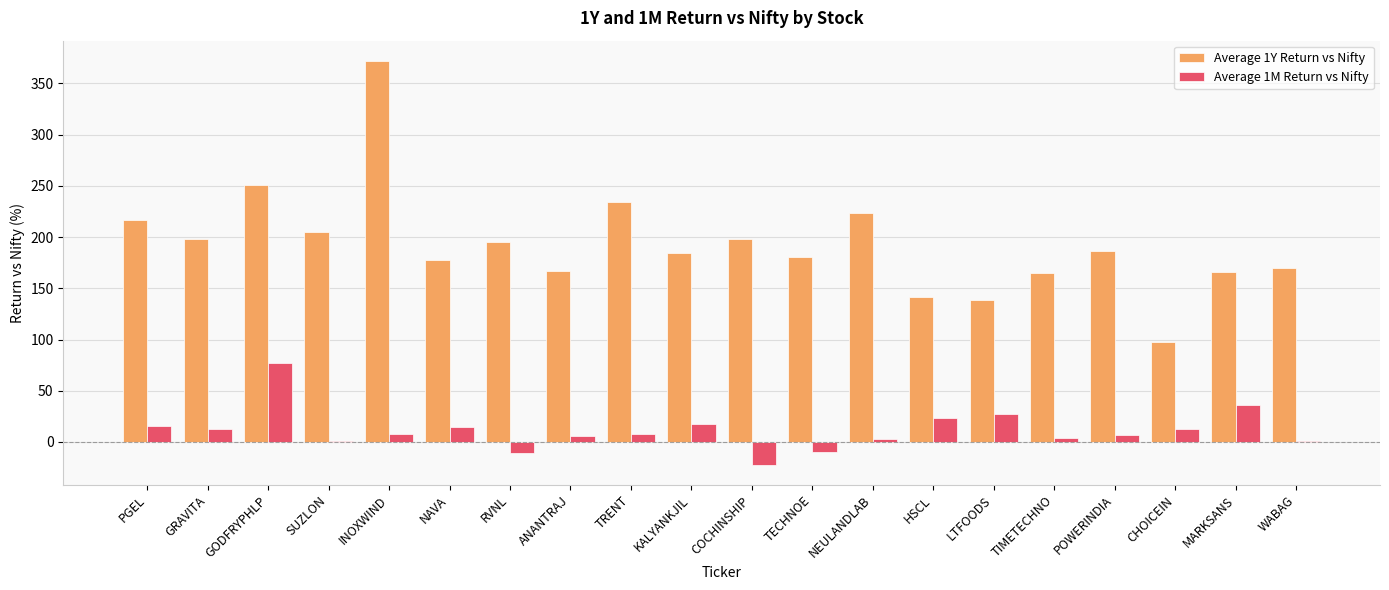

Which label corresponds to the largest value in the chart?

INOXWIND